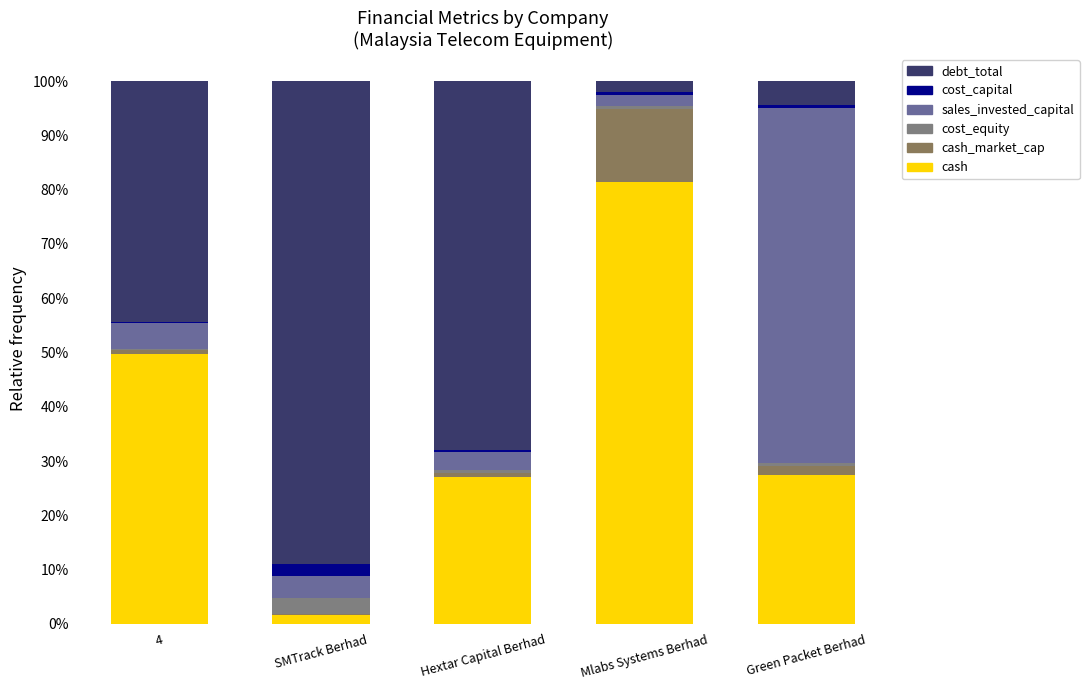

At SMTrack Berhad, list the series in order from largest to smallest.

debt_total, sales_invested_capital, cost_equity, cost_capital, cash, cash_market_cap